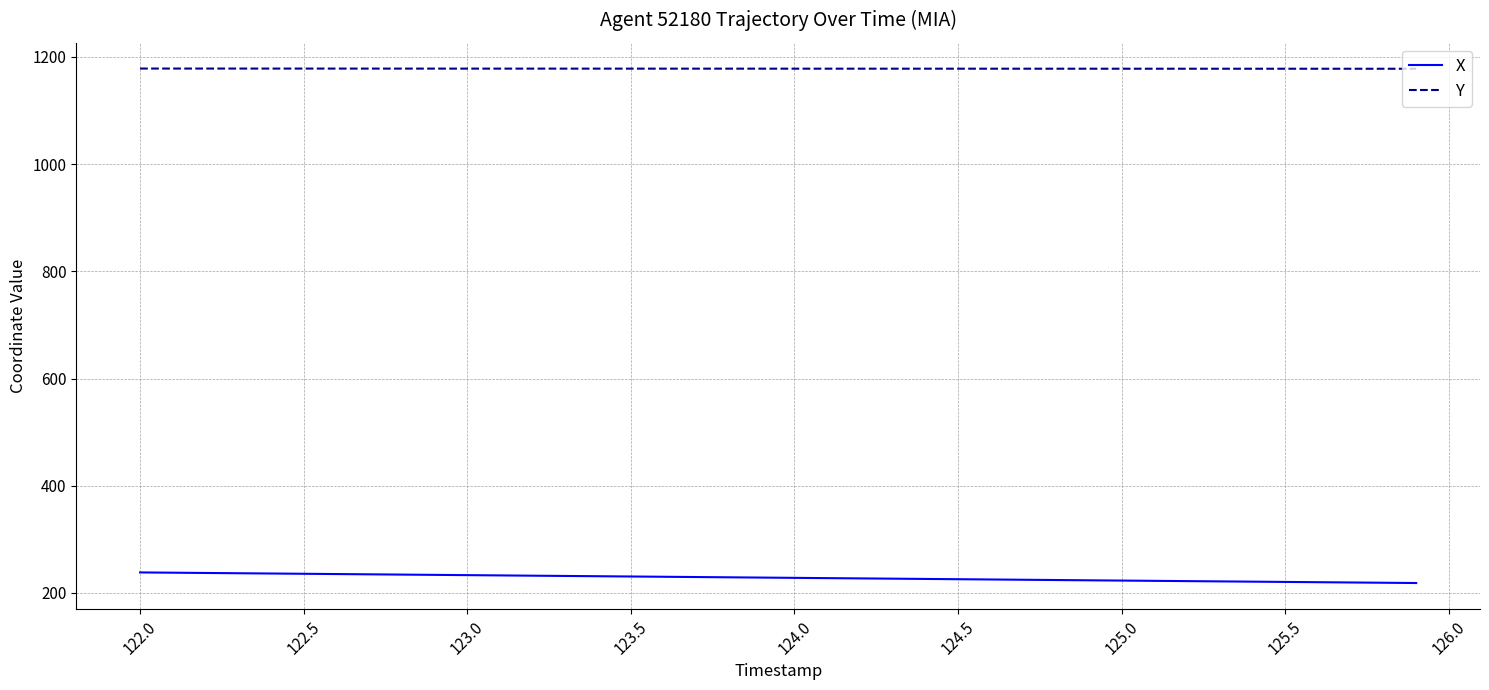

At how many categories does at least one series exceed 1076?

40